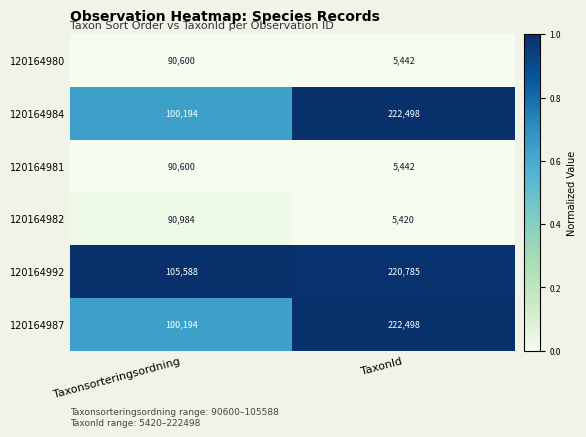

Reading left to right, list all the values displayed in this chart.

120164980: 90600	5442
120164984: 100194	222498
120164981: 90600	5442
120164982: 90984	5420
120164992: 105588	220785
120164987: 100194	222498